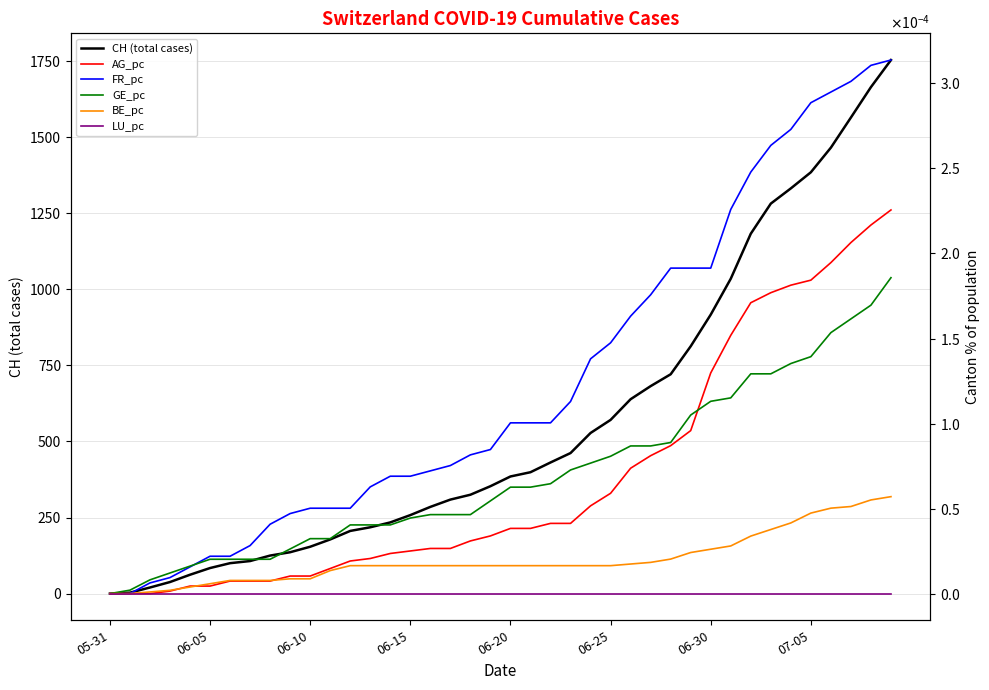

How many positive values does the CH (total cases) series have?

39